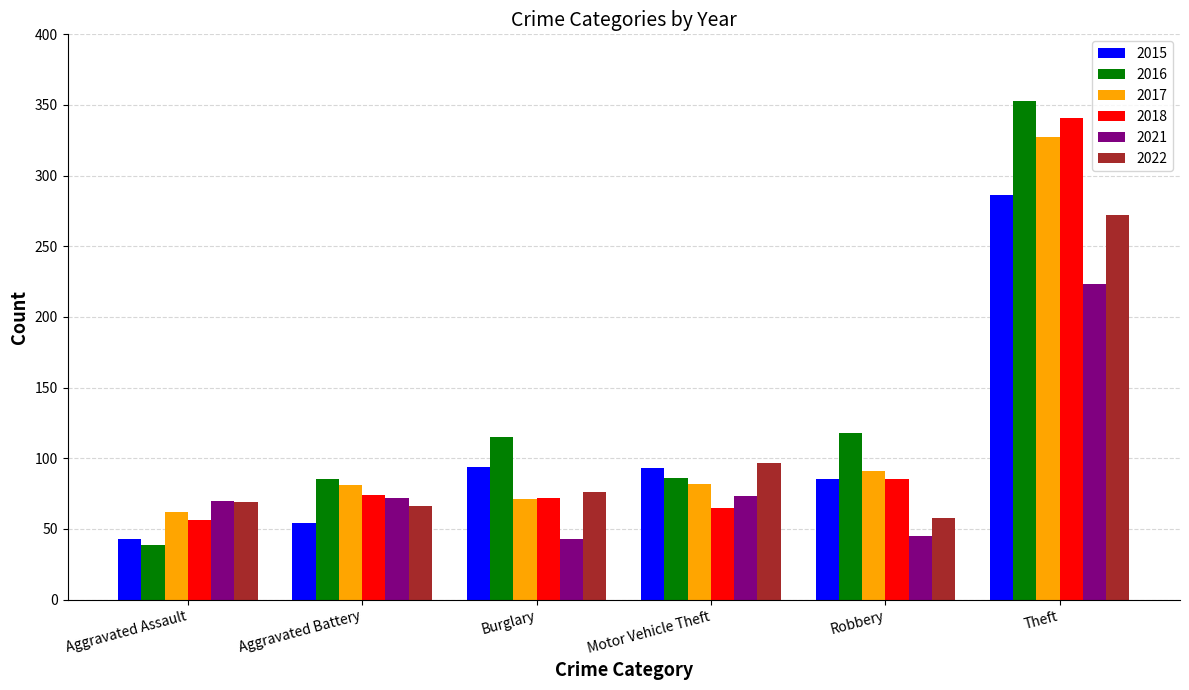

What is the average value of the 2015 series?

109